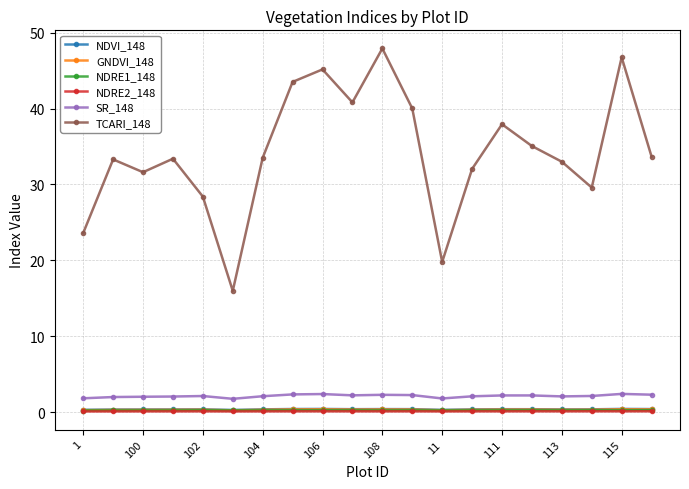

Which series has the largest total across all categories?

TCARI_148